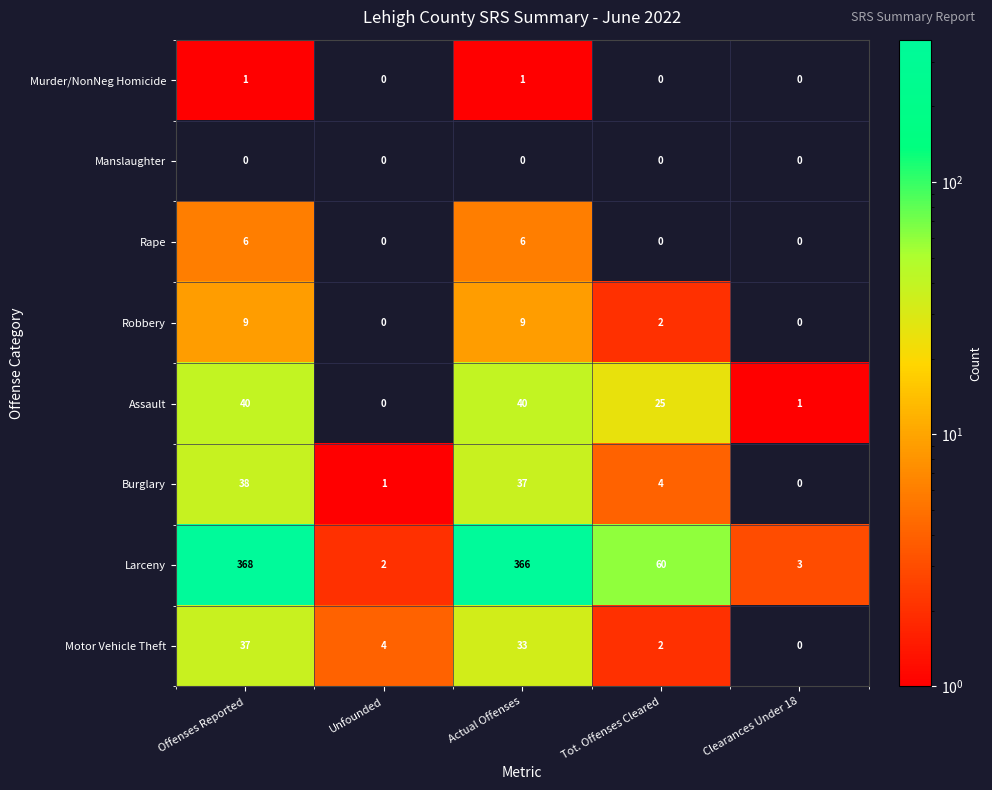

Which series has the largest total across all categories?

Larceny